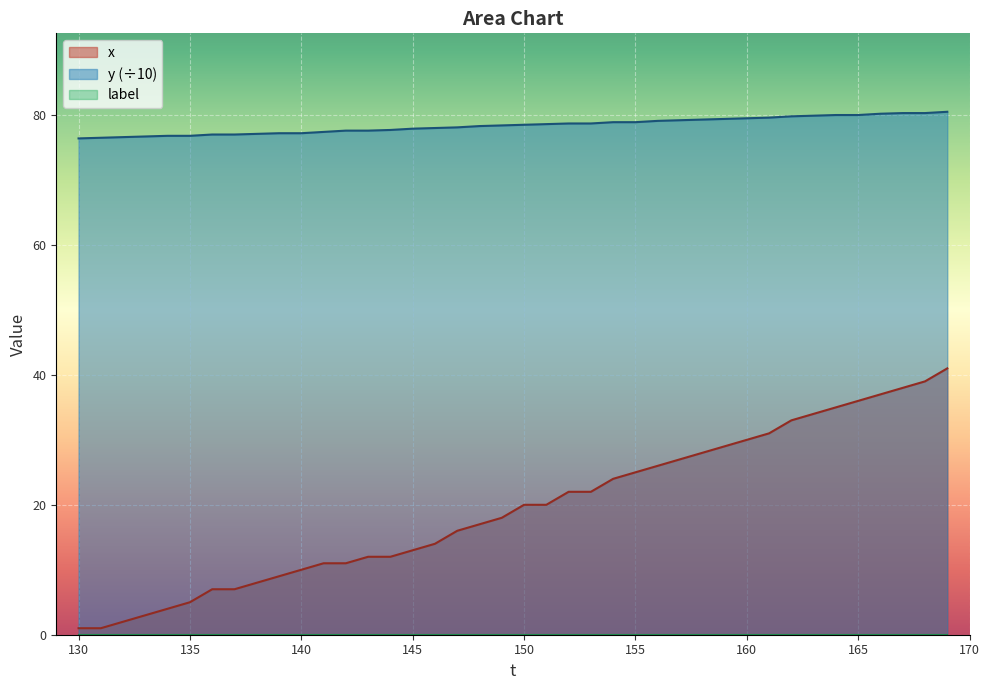

What is the difference between the maximum and minimum values in the y series?

4.1